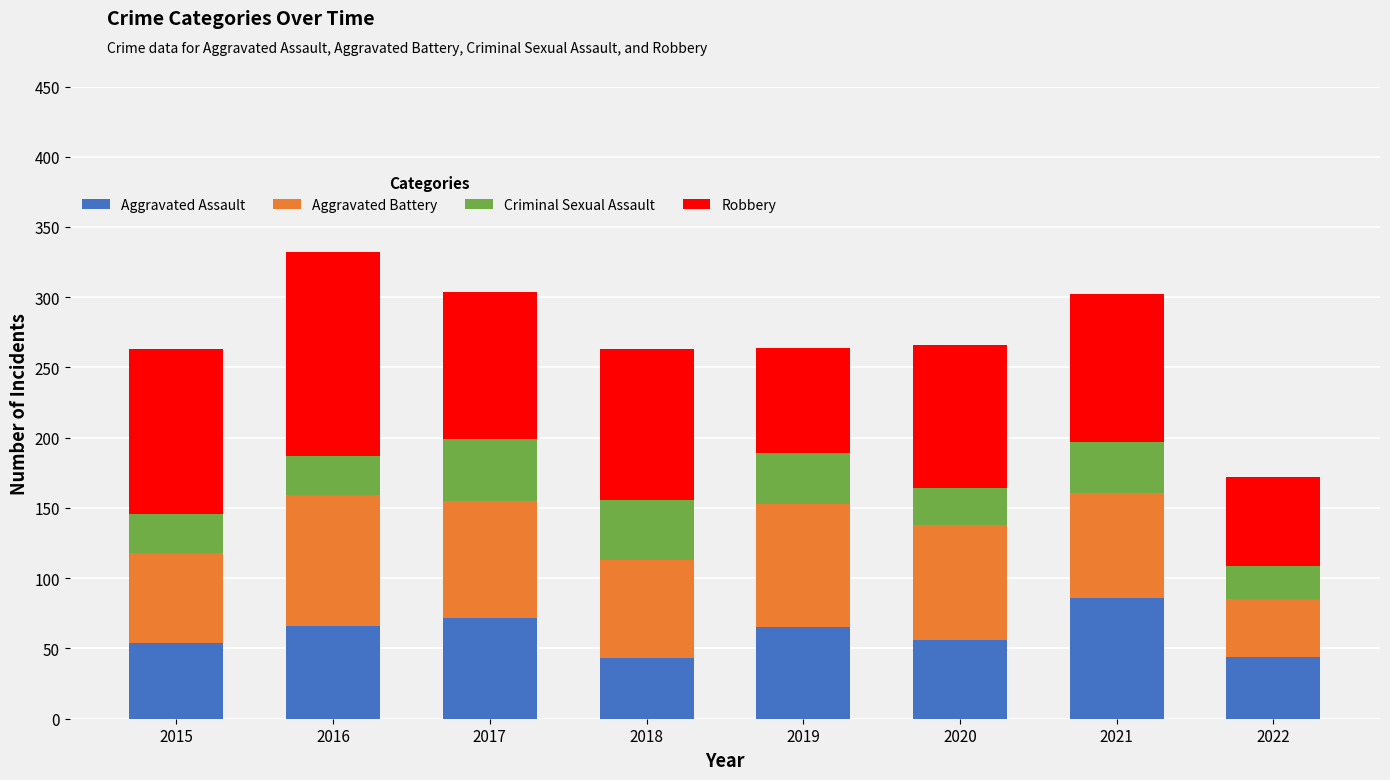

What is the highest value of the Aggravated Assault series?

86